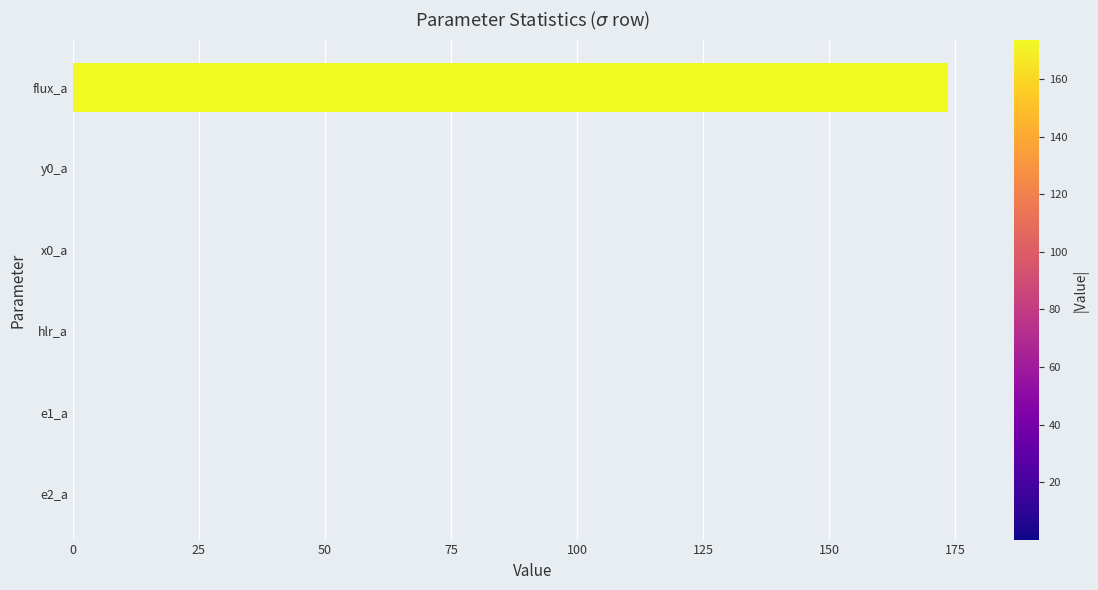

What is the sum of all values?

173.6